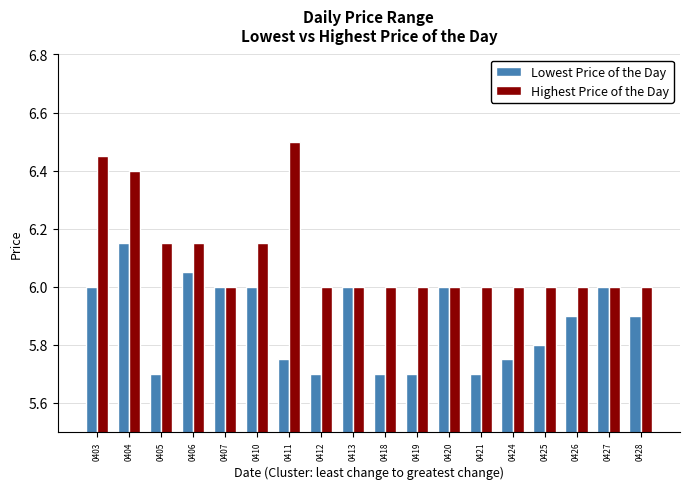

What is the average value of the Lowest Price of the Day series?

5.9